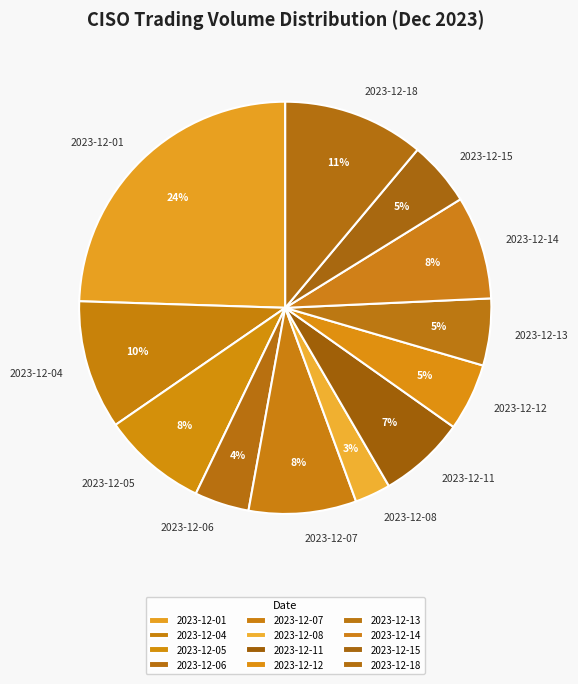

Combined, do 2023-12-06 and 2023-12-08 account for over 50%?

No